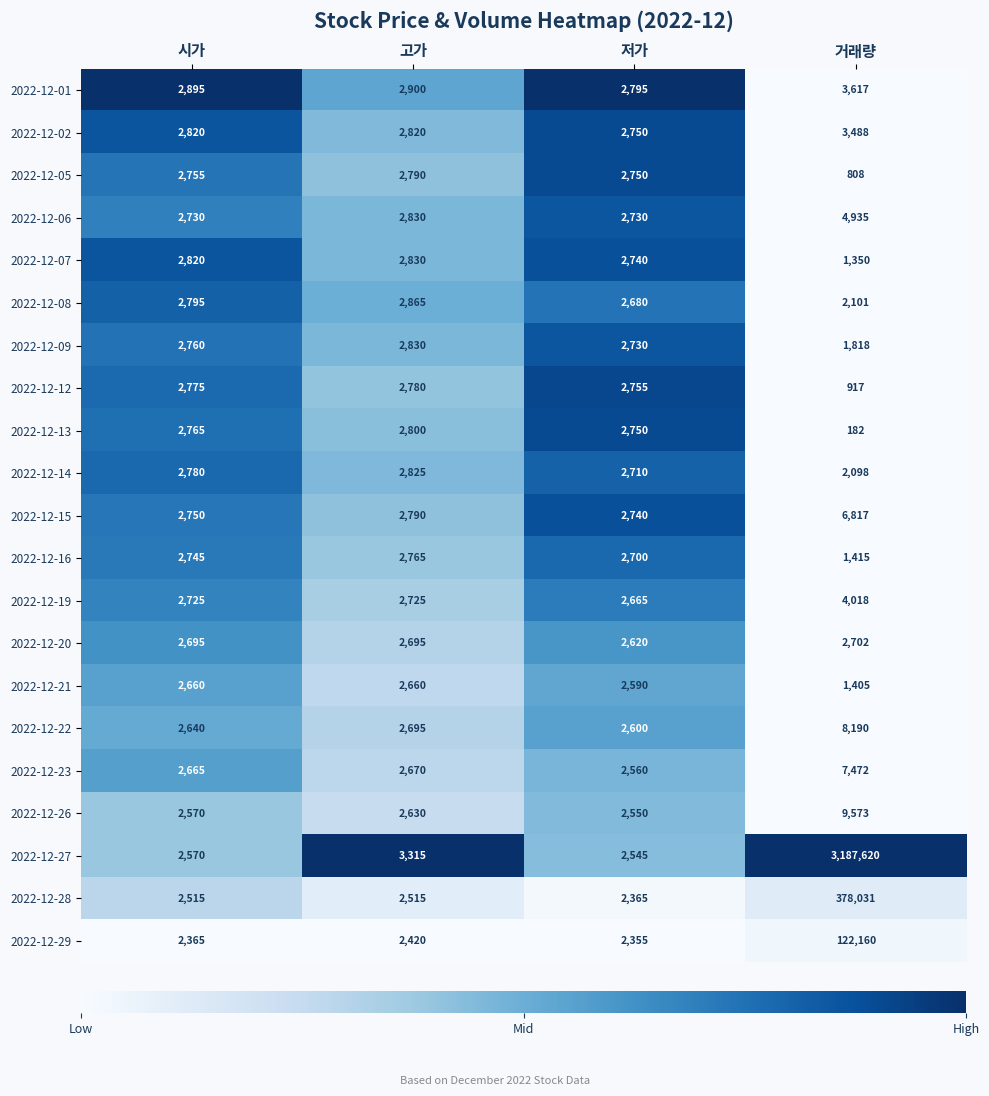

The value of 2022-12-07 at 시가 is 1352. True or false?

False